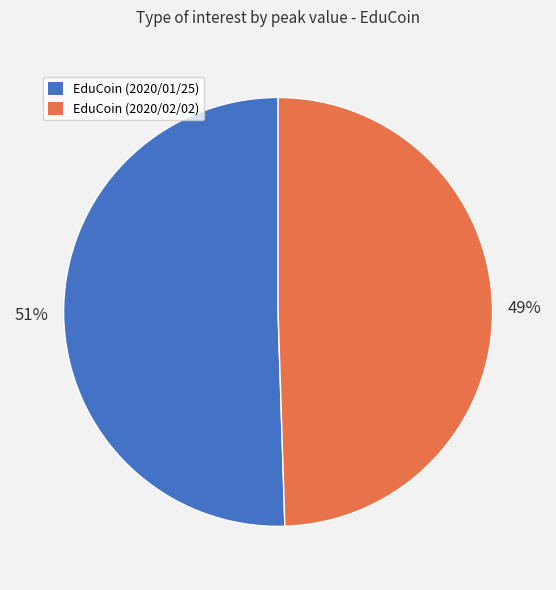

To the nearest percent, what is the combined percentage of EduCoin (2020/01/25) and EduCoin (2020/02/02)?

100%